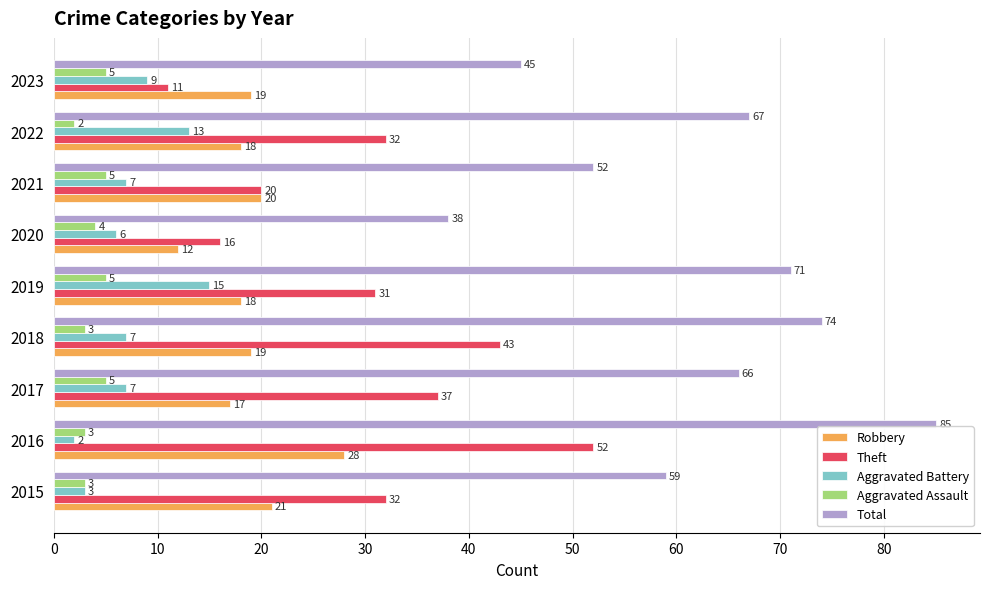

Where is Robbery nearest to the value 20?

2021